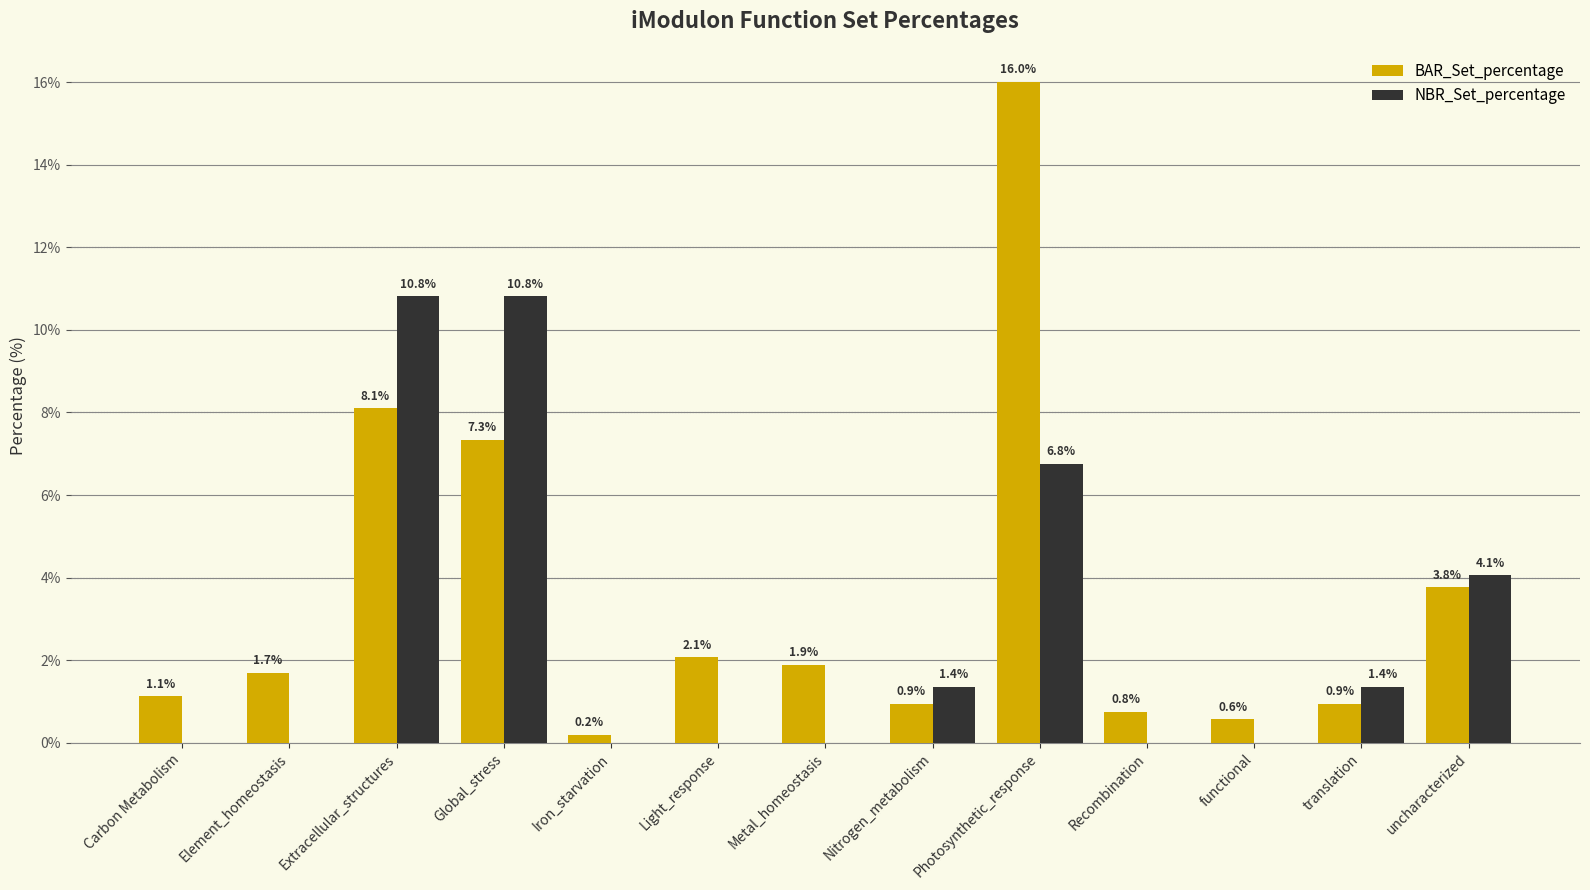

Which series has the largest range (max minus min)?

BAR_Set_percentage